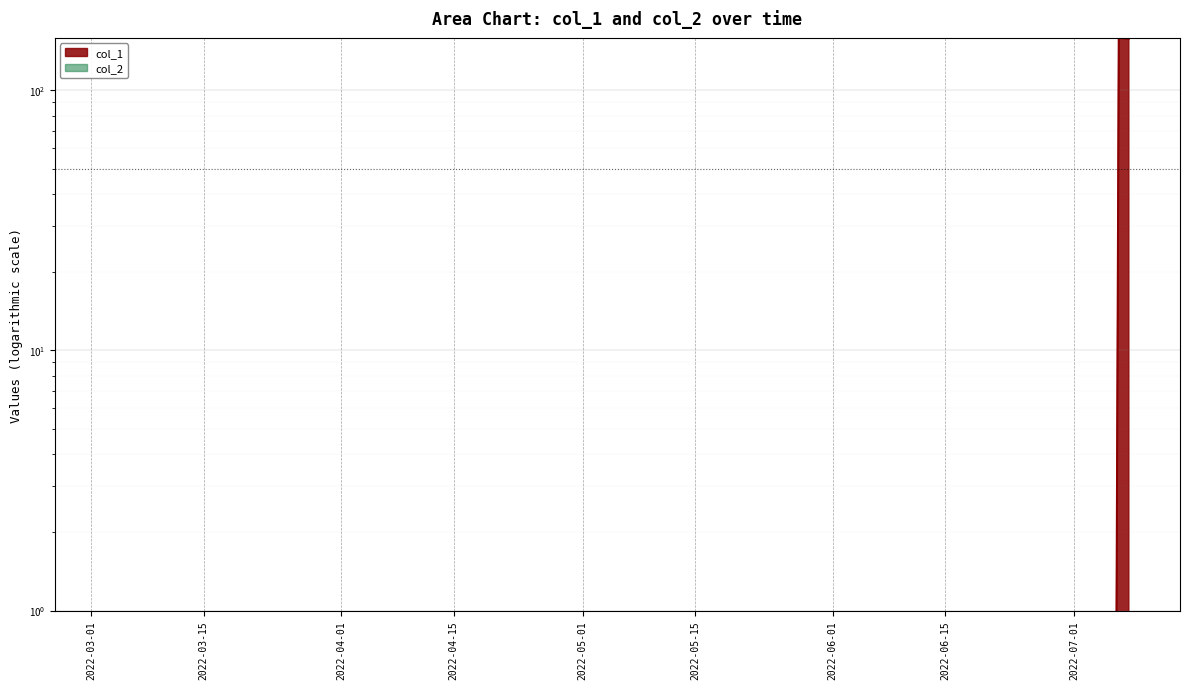

What is the difference between the values at 1657218012 and 1646252243?

158